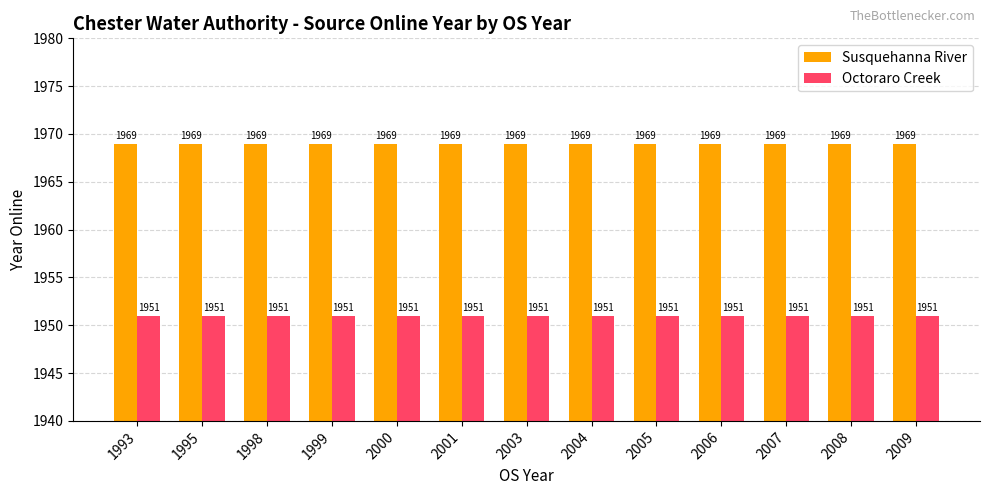

What is the maximum value shown in the chart?

1969